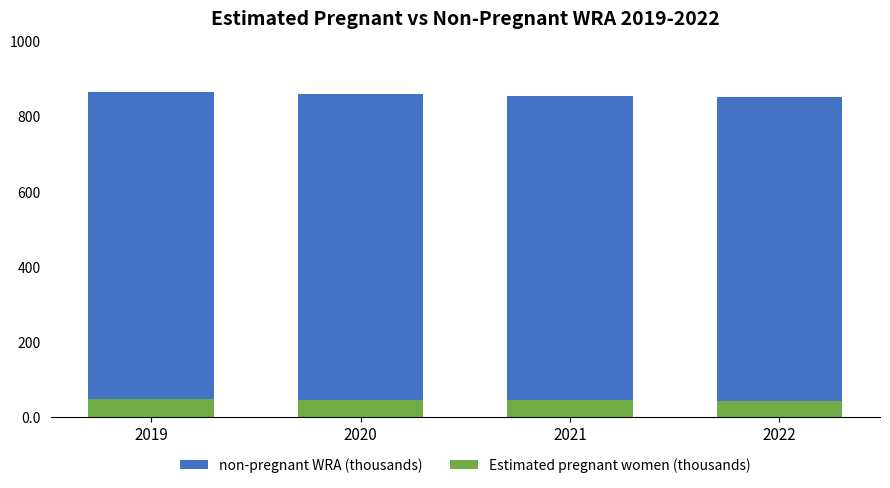

How many data points in non-pregnant WRA (thousands) are less than 859?

2